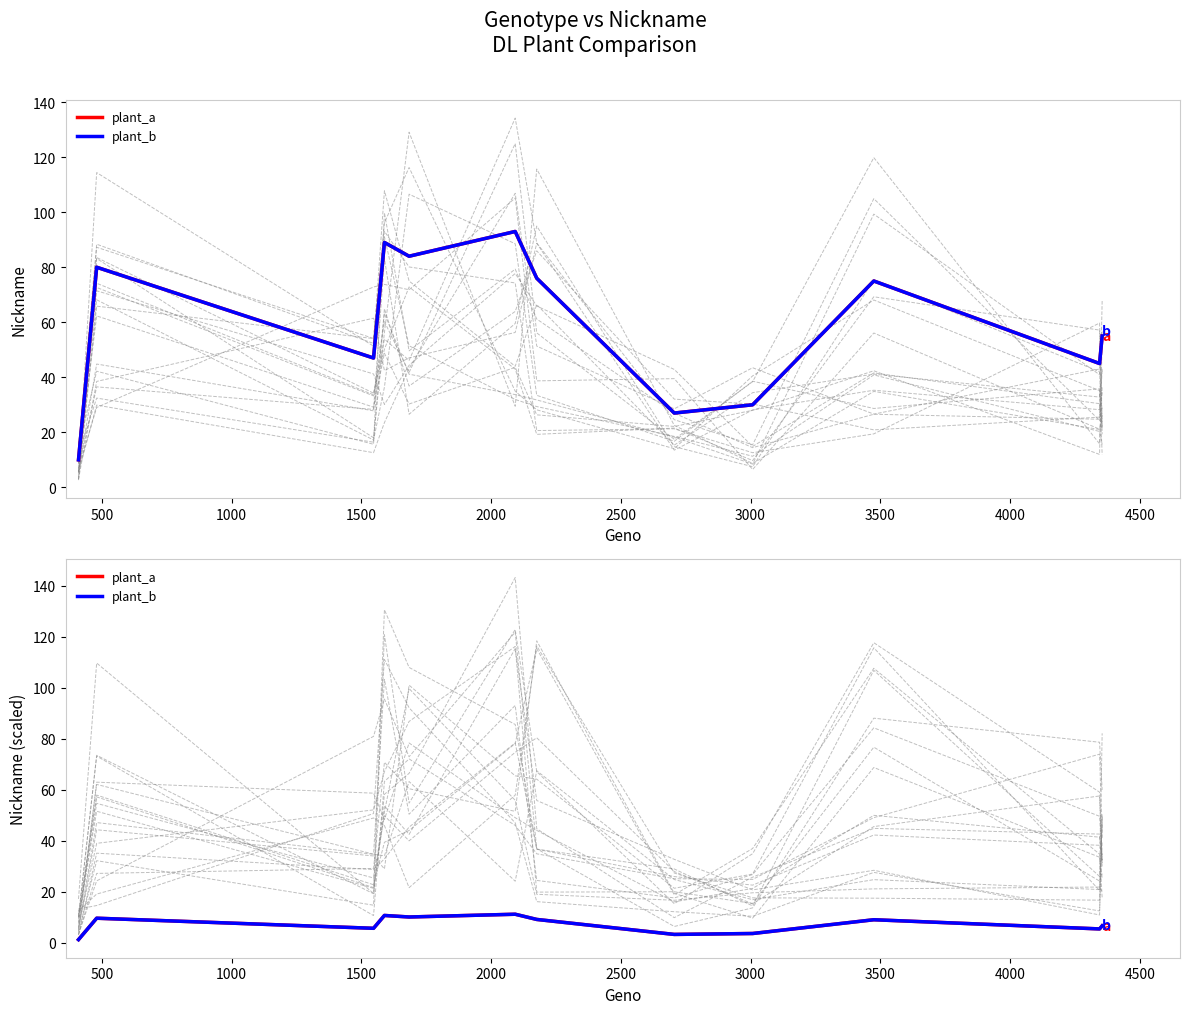

True or false: plant_a has a value of 5.6 at 2500.

False